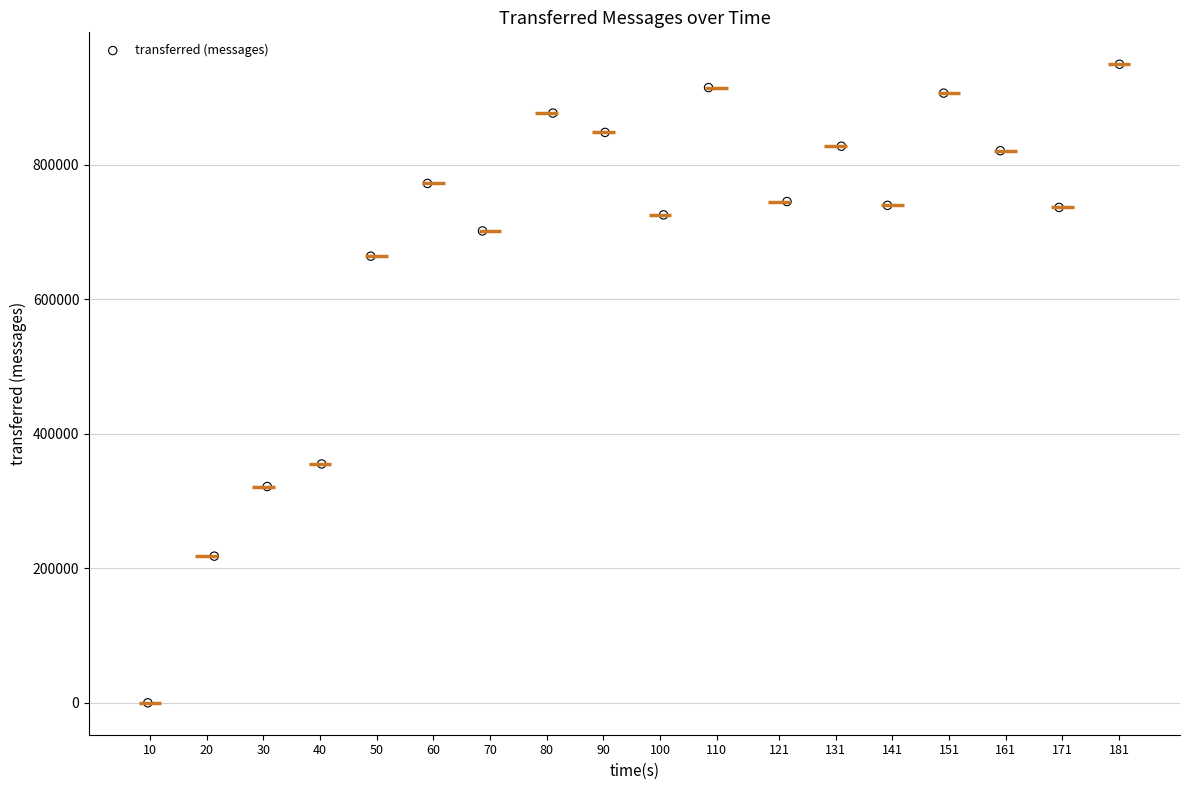

What Y value in the scatter plot is closest to 474600?

355060